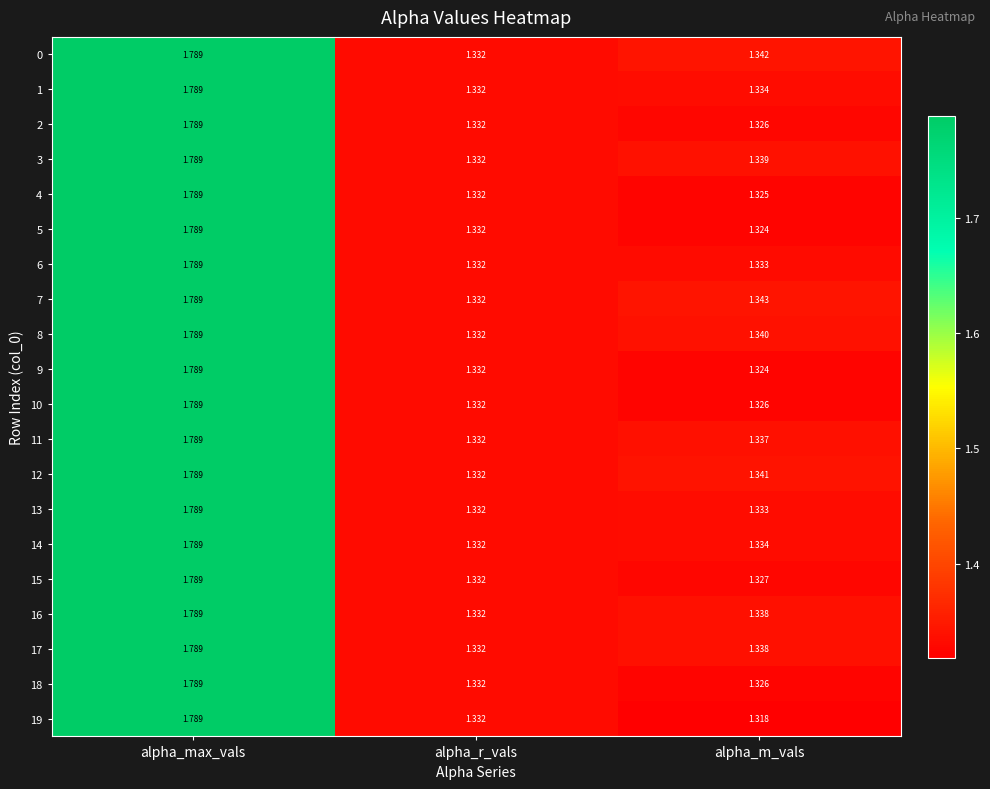

At which category does the chart reach its peak across all series?

alpha_max_vals